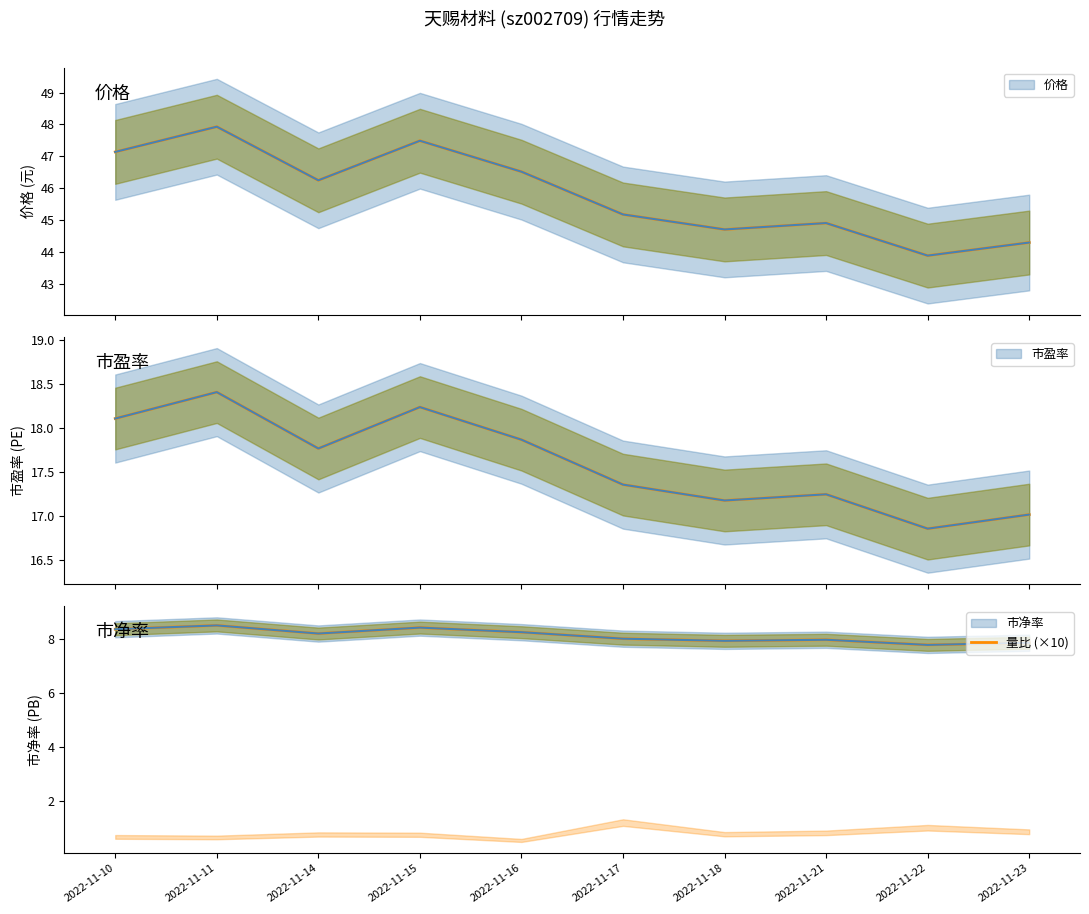

Does the chart display data point markers on the line(s)?

No